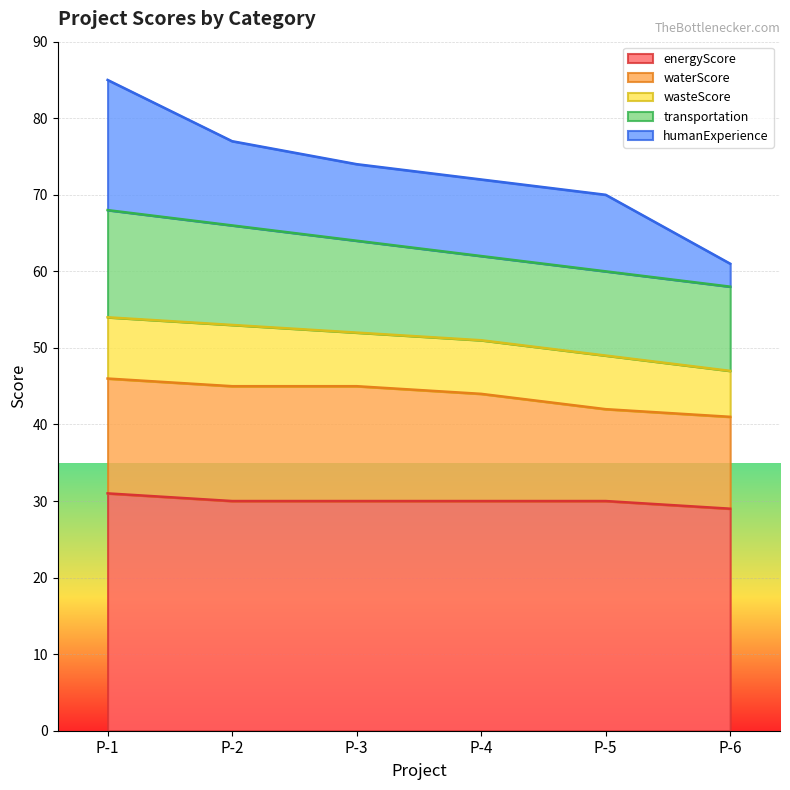

Rank the series by their maximum value, from highest to lowest.

energyScore, humanExperience, waterScore, transportation, wasteScore